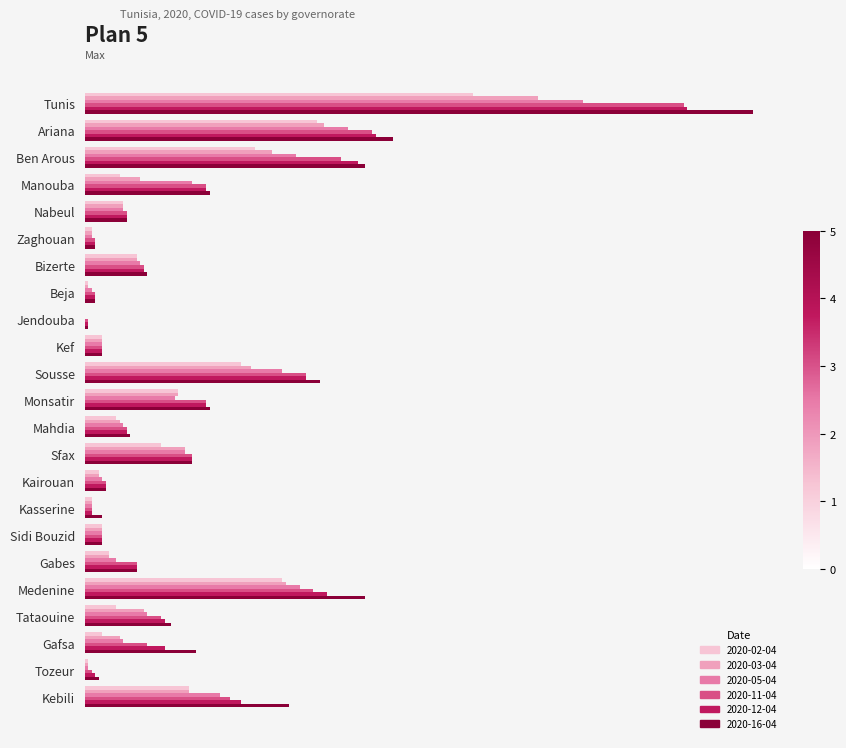

Which has a higher value, Gafsa or Sidi Bouzid?

Gafsa